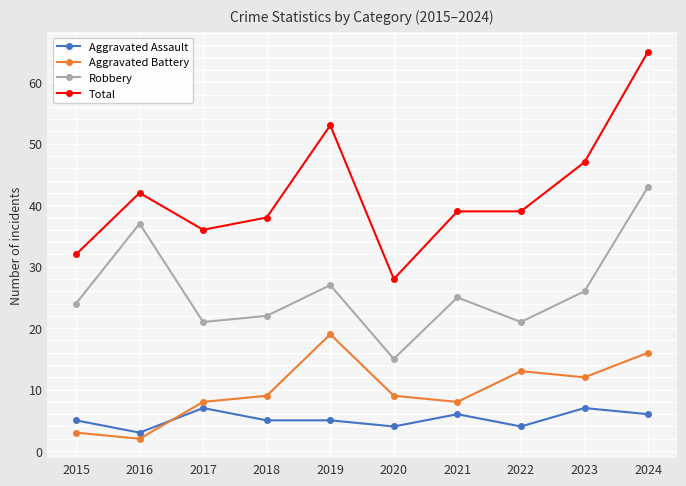

True or false: Aggravated Assault and Total cross at least once.

False